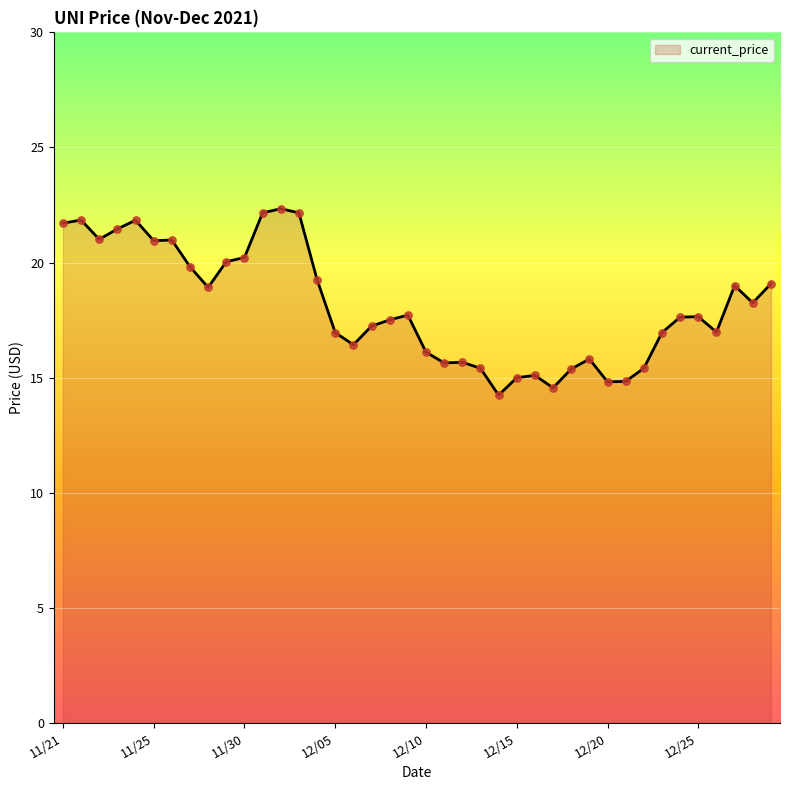

What is the difference between the maximum and minimum values?

8.1